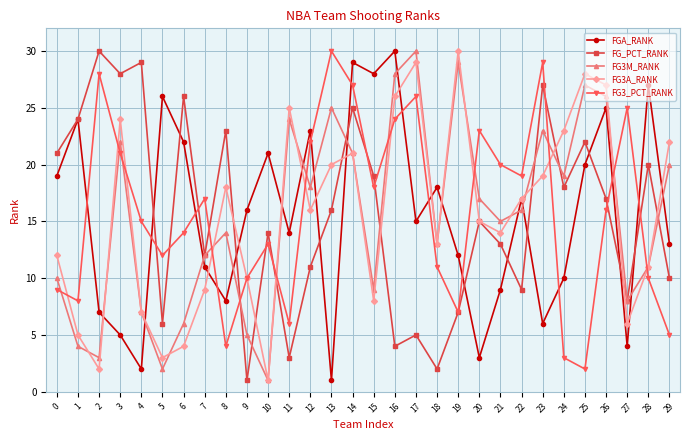

Is it true that FGA_RANK equals 29 at 14?

True